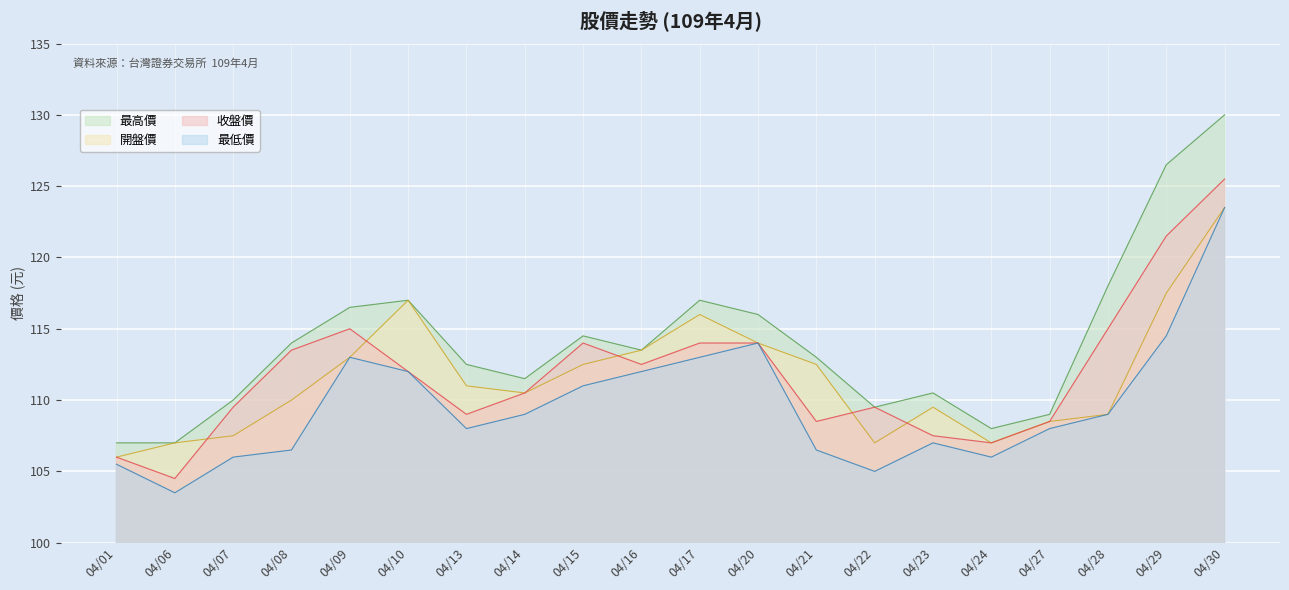

Read the 收盤價 value at 04/30.

125.5